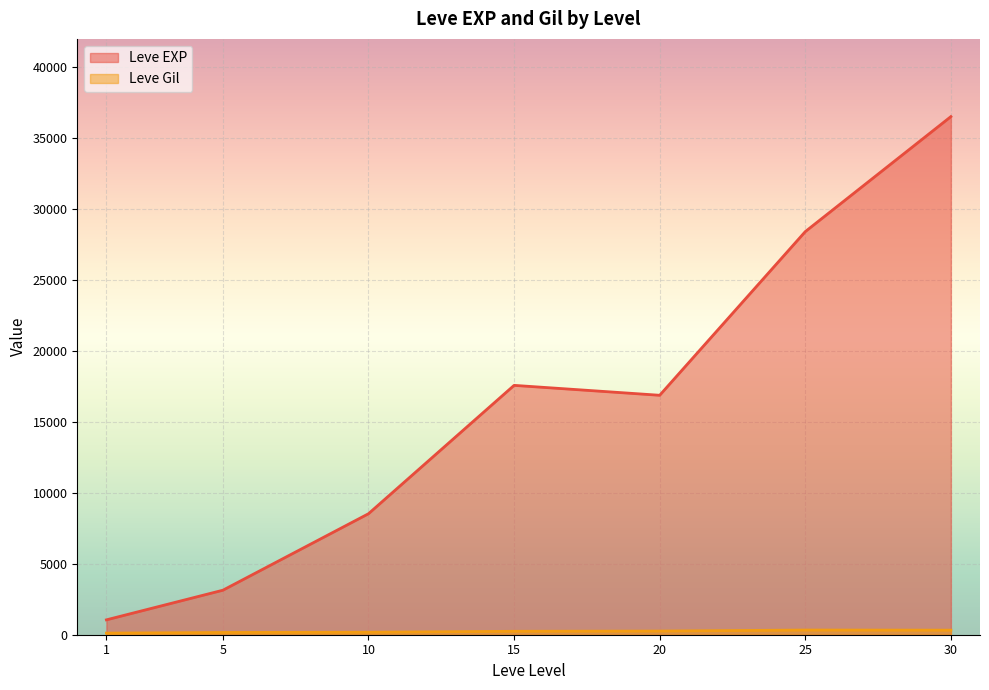

Where is the first local minimum for Leve Gil?

5